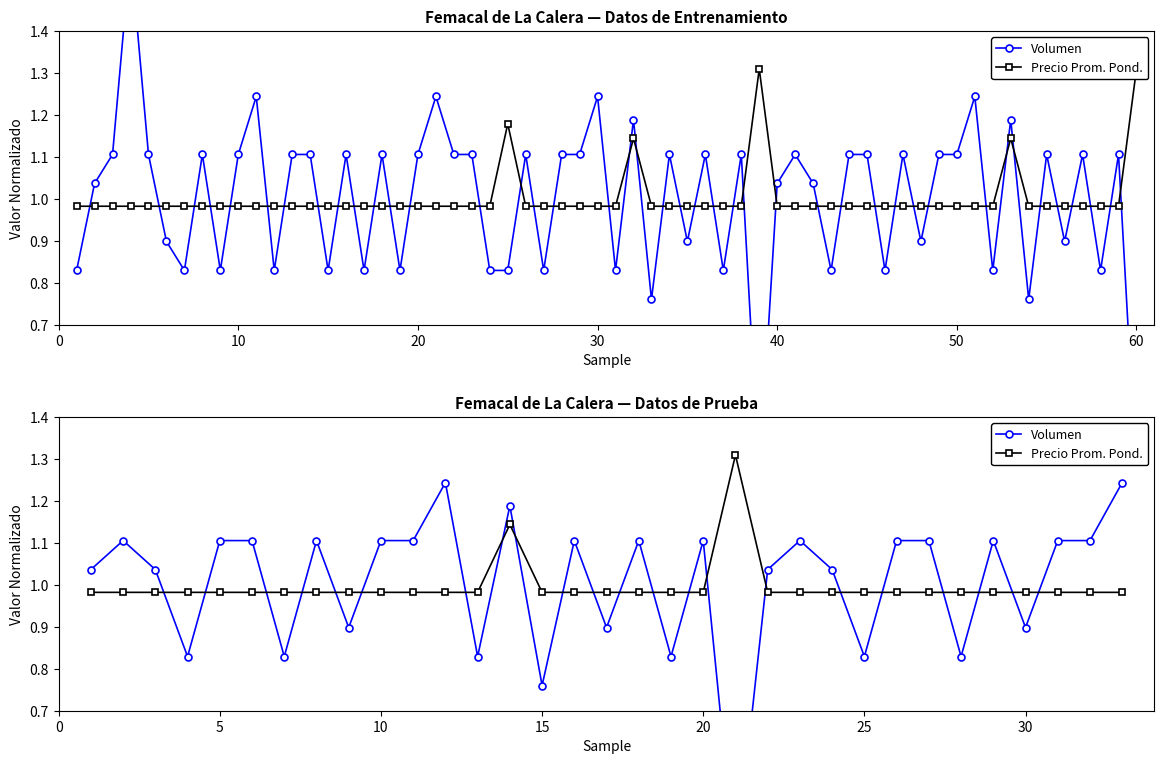

Does the chart have visible grid lines?

No